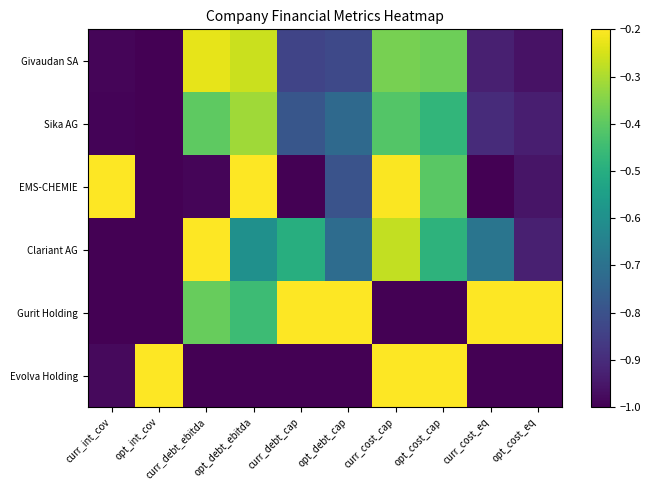

Reading left to right, transcribe all the data shown in this chart.

Givaudan SA: curr_int_cov=-1.0	opt_int_cov=-1.0	curr_debt_ebitda=-0.2	opt_debt_ebitda=-0.3	curr_debt_cap=-0.8	opt_debt_cap=-0.8	curr_cost_cap=-0.4	opt_cost_cap=-0.4	curr_cost_eq=-0.9	opt_cost_eq=-1.0
Sika AG: curr_int_cov=-1.0	opt_int_cov=-1.0	curr_debt_ebitda=-0.4	opt_debt_ebitda=-0.3	curr_debt_cap=-0.8	opt_debt_cap=-0.7	curr_cost_cap=-0.4	opt_cost_cap=-0.5	curr_cost_eq=-0.9	opt_cost_eq=-0.9
EMS-CHEMIE: curr_int_cov=-0.2	opt_int_cov=-1.0	curr_debt_ebitda=-1.0	opt_debt_ebitda=-0.2	curr_debt_cap=-1.0	opt_debt_cap=-0.8	curr_cost_cap=-0.2	opt_cost_cap=-0.4	curr_cost_eq=-1.0	opt_cost_eq=-1.0
Clariant AG: curr_int_cov=-1.0	opt_int_cov=-1.0	curr_debt_ebitda=-0.2	opt_debt_ebitda=-0.6	curr_debt_cap=-0.5	opt_debt_cap=-0.7	curr_cost_cap=-0.3	opt_cost_cap=-0.5	curr_cost_eq=-0.7	opt_cost_eq=-0.9
Gurit Holding: curr_int_cov=-1.0	opt_int_cov=-1.0	curr_debt_ebitda=-0.4	opt_debt_ebitda=-0.5	curr_debt_cap=-0.2	opt_debt_cap=-0.2	curr_cost_cap=-1.0	opt_cost_cap=-1.0	curr_cost_eq=-0.2	opt_cost_eq=-0.2
Evolva Holding: curr_int_cov=-1.0	opt_int_cov=-0.2	curr_debt_ebitda=-1.0	opt_debt_ebitda=-1.0	curr_debt_cap=-1.0	opt_debt_cap=-1.0	curr_cost_cap=-0.2	opt_cost_cap=-0.2	curr_cost_eq=-1.0	opt_cost_eq=-1.0